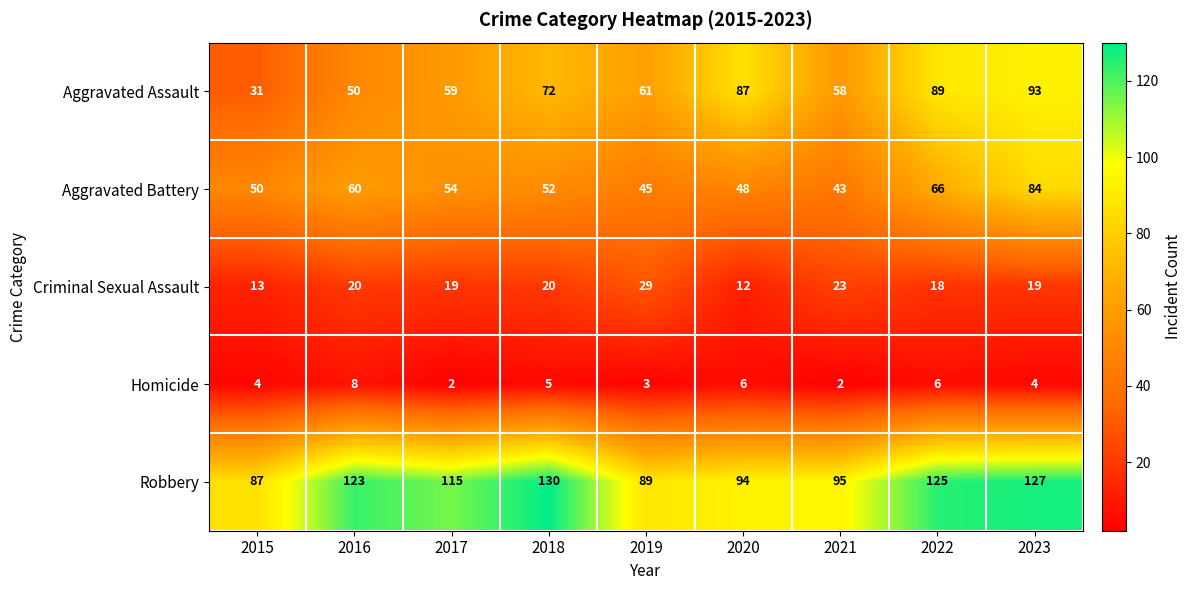

Which series has the widest spread of values?

Aggravated Assault